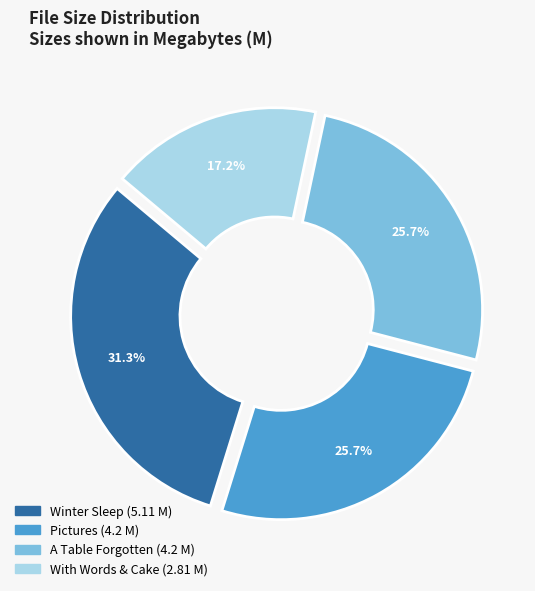

Is there any slice that represents more than half of the pie?

No